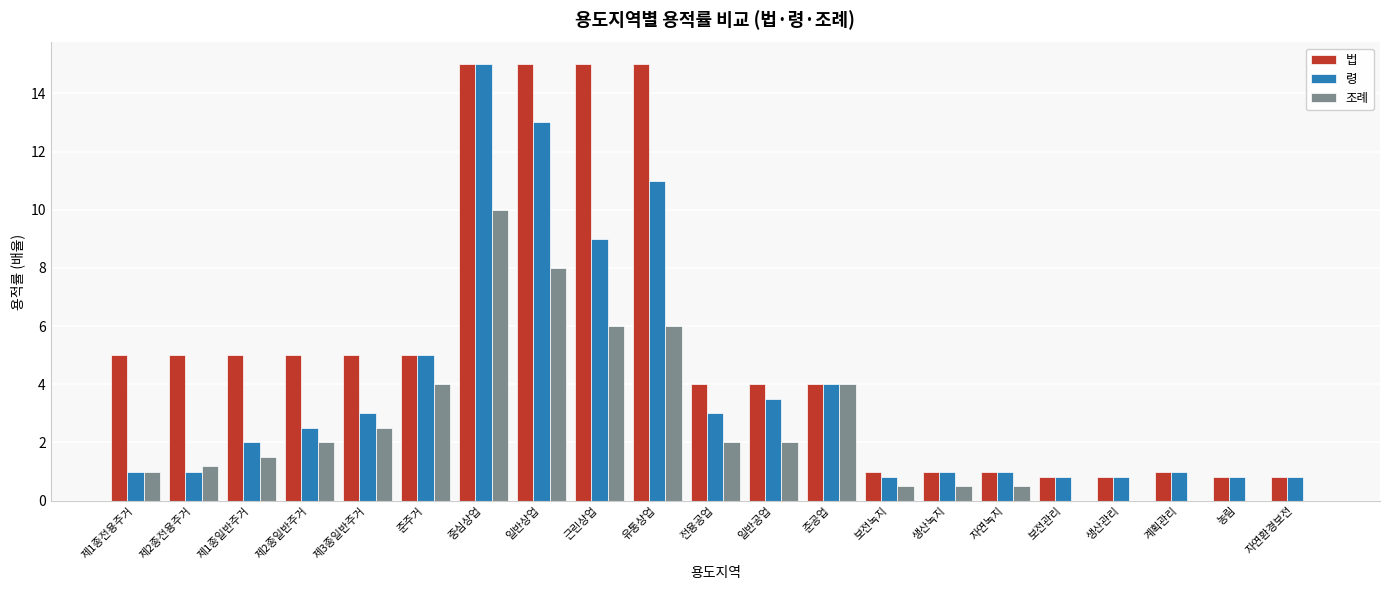

What is the sum of all 조례 values?

51.7